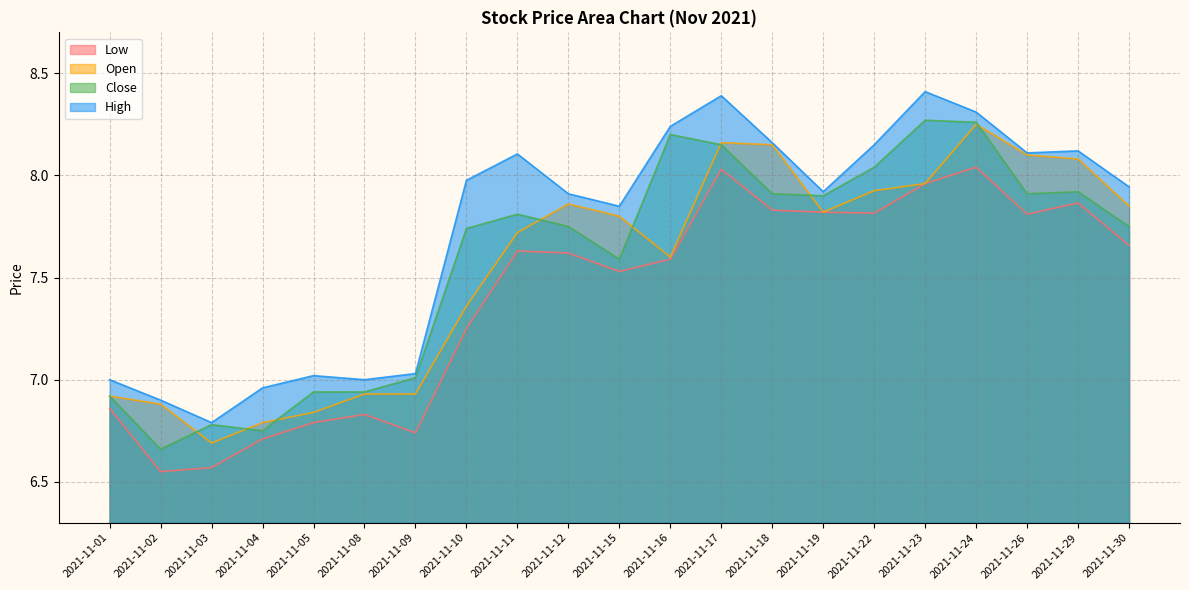

Reading right to left, transcribe all the data shown in this chart.

Low: 7.7	7.9	7.8	8.0	8.0	7.8	7.8	7.8	8.0	7.6	7.5	7.6	7.6	7.2	6.7	6.8	6.8	6.7	6.6	6.5	6.9
Open: 7.8	8.1	8.1	8.2	8.0	7.9	7.8	8.2	8.2	7.6	7.8	7.9	7.7	7.4	6.9	6.9	6.8	6.8	6.7	6.9	6.9
Close: 7.8	7.9	7.9	8.3	8.3	8.0	7.9	7.9	8.2	8.2	7.6	7.8	7.8	7.7	7.0	6.9	6.9	6.8	6.8	6.7	6.9
High: 7.9	8.1	8.1	8.3	8.4	8.2	7.9	8.2	8.4	8.2	7.8	7.9	8.1	8.0	7.0	7.0	7.0	7.0	6.8	6.9	7.0